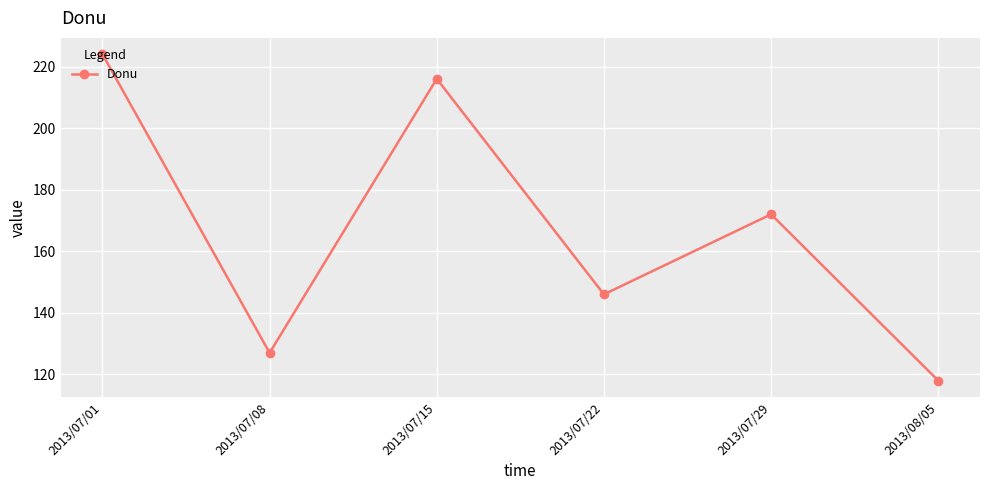

What is the minimum value shown in the chart?

118